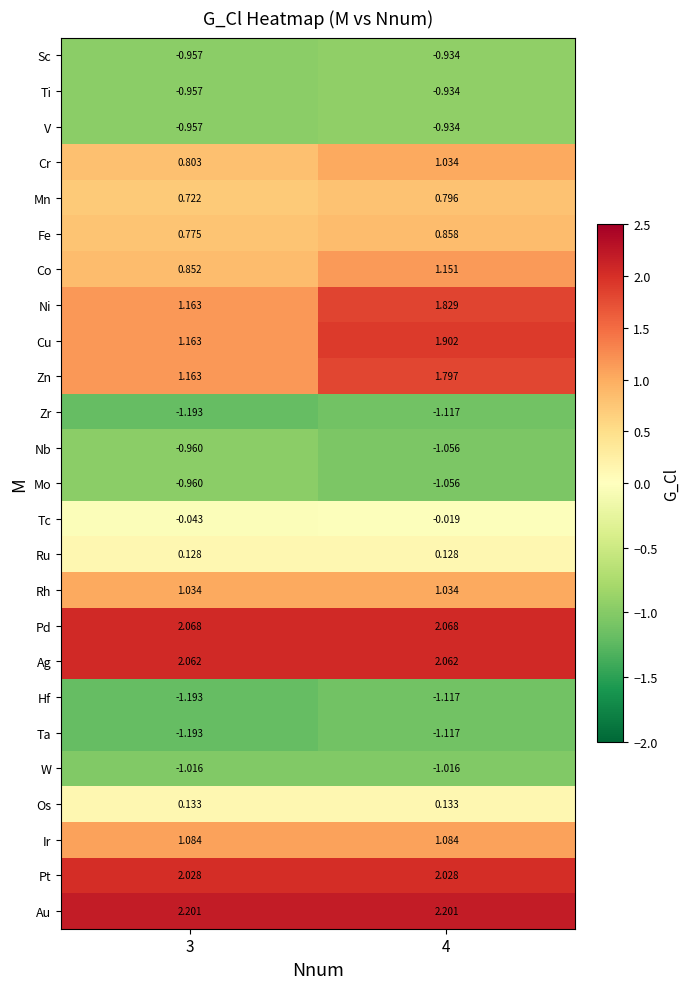

Is the value of Ag at 3 greater than the value of Os at 3?

Yes